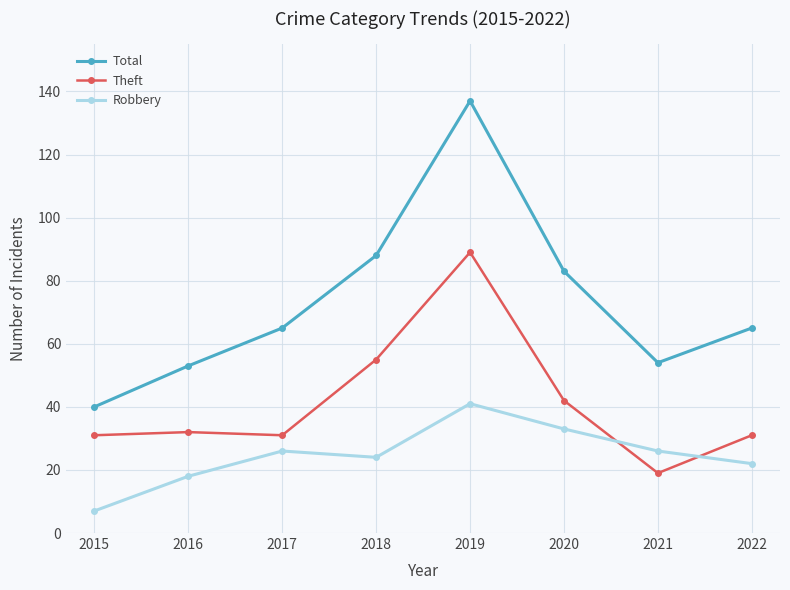

Which series has the largest total across all categories?

Total